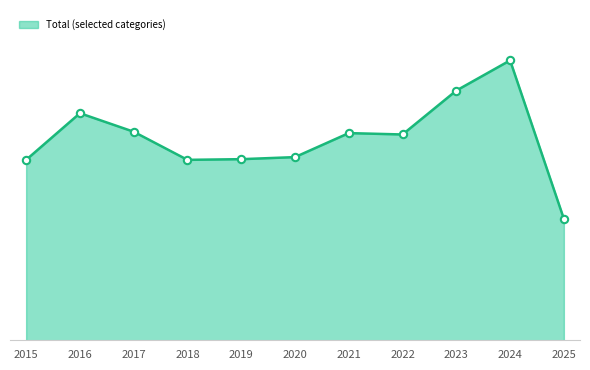

Does the chart have visible grid lines?

No